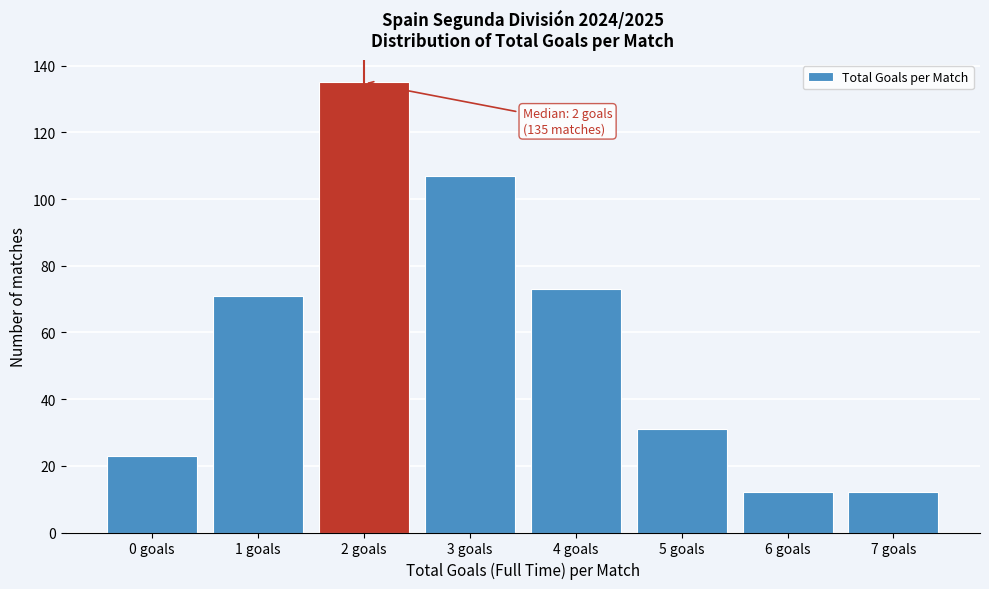

Which range on the x-axis has the tallest bar?

1.5 to 2.5